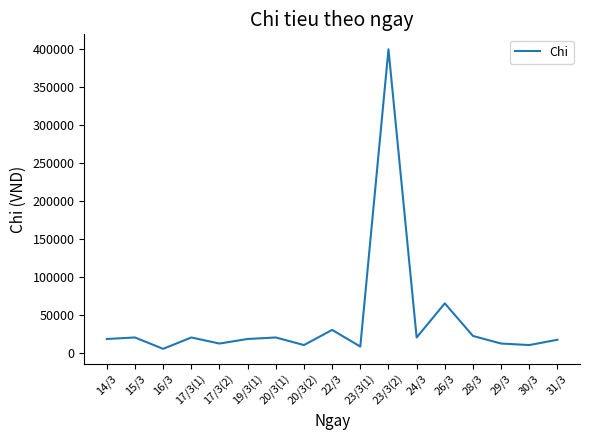

Which category has the highest value across all series?

23/3(2)